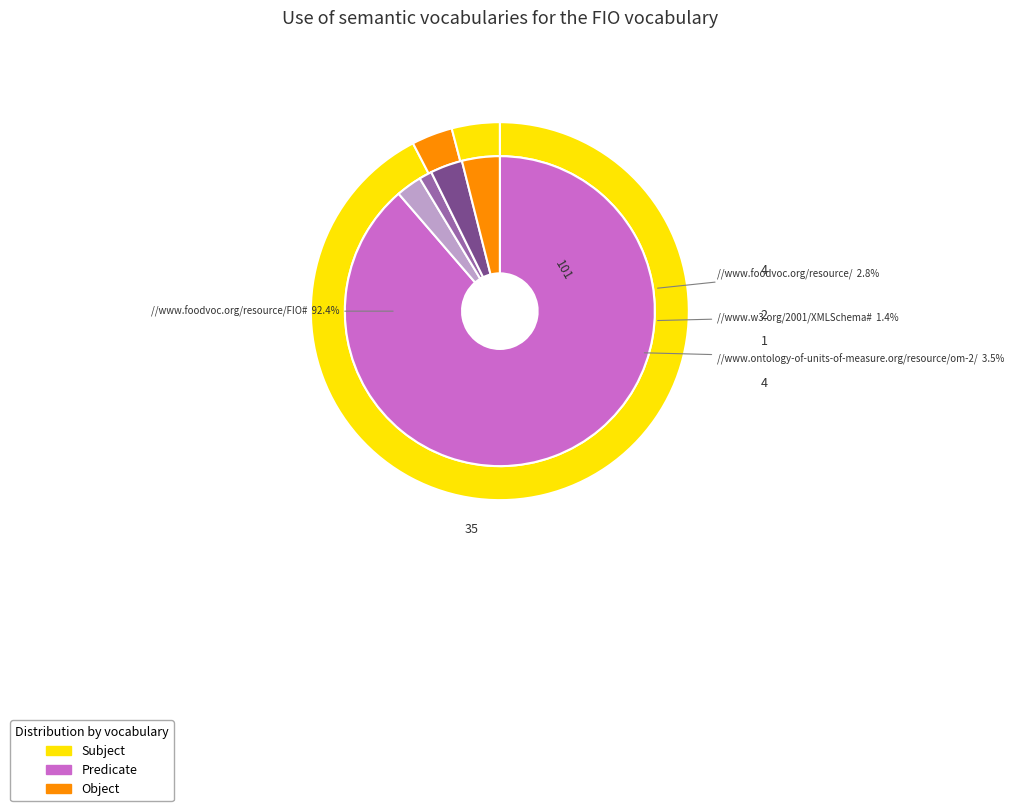

Combined, do 3 and 4 account for over 50%?

No